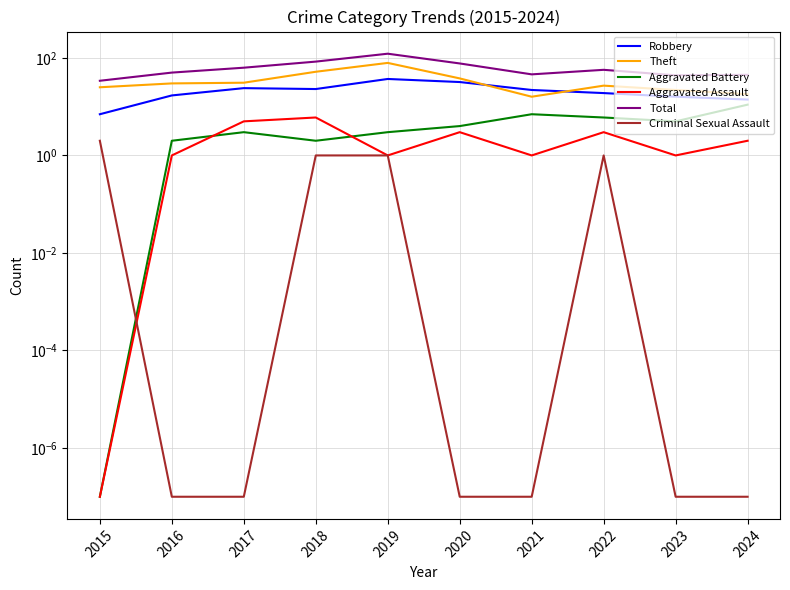

Which series changed the most between 2016 and 2018?

Total